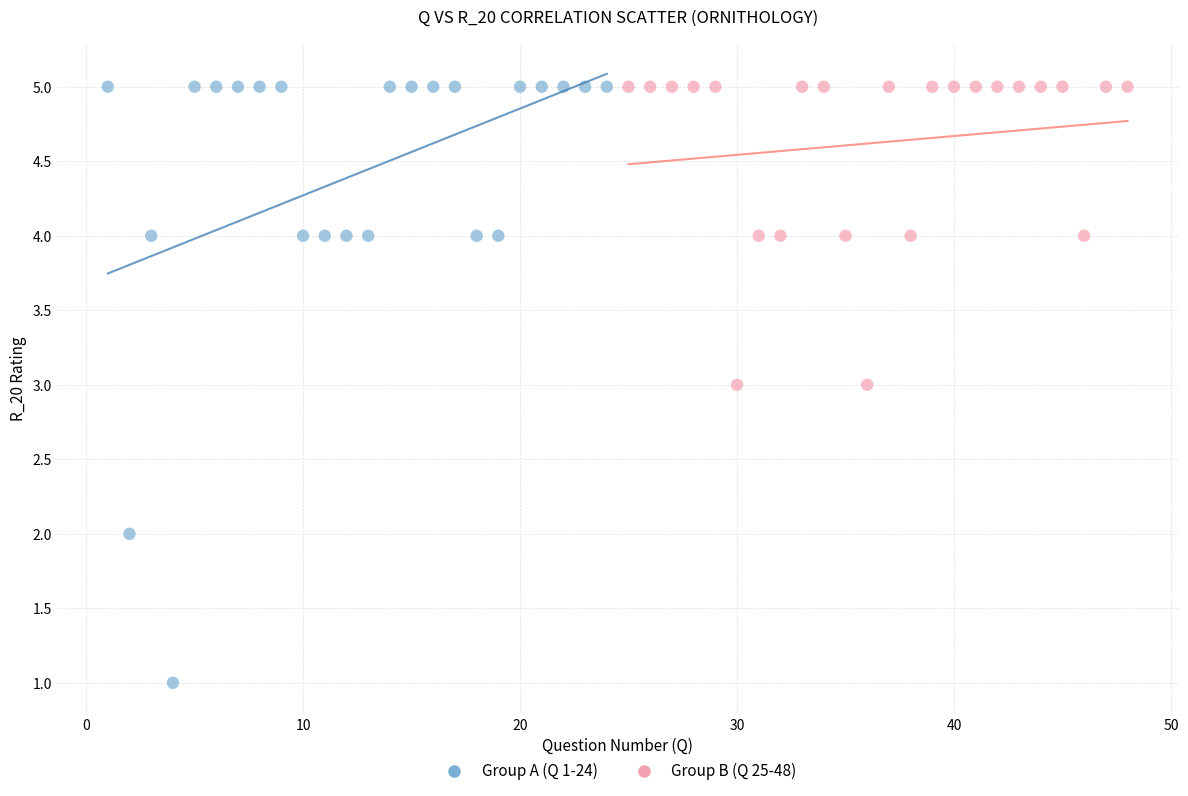

Which series has the largest Y range (max minus min)?

Group A (Q 1-24)